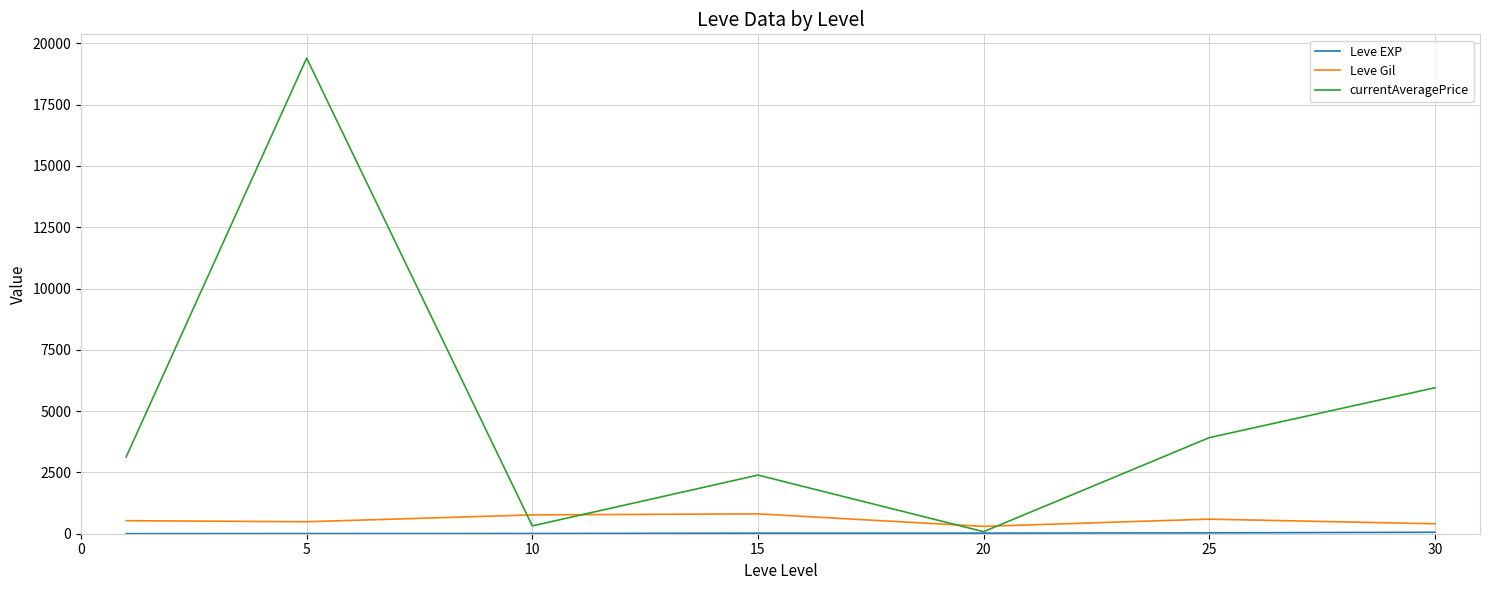

Which series has the largest total across all categories?

currentAveragePrice